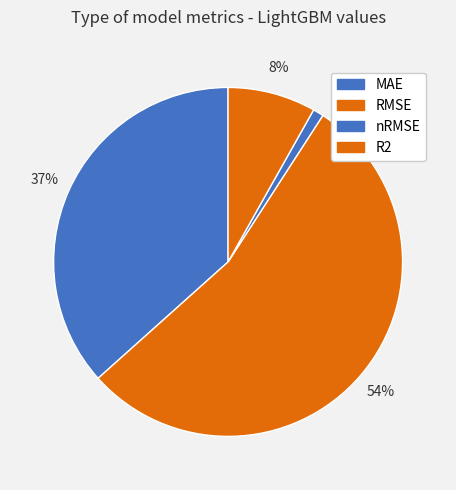

What percentage is the nRMSE slice, to the nearest percent?

1%